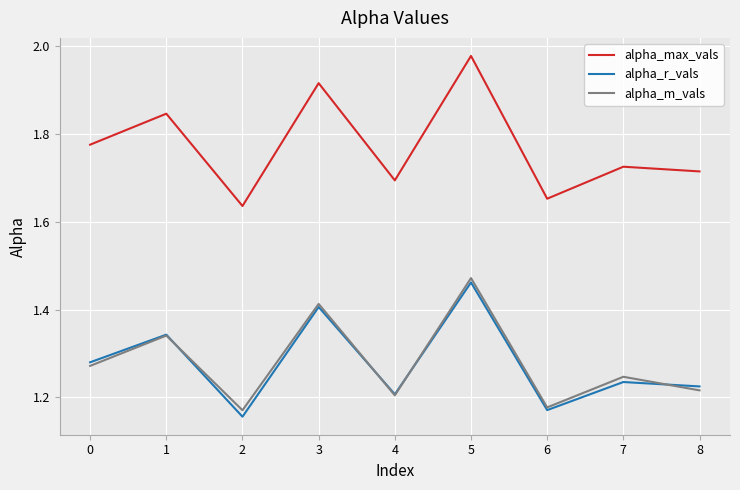

True or false: alpha_r_vals has more than 2 points higher than both neighbors.

True